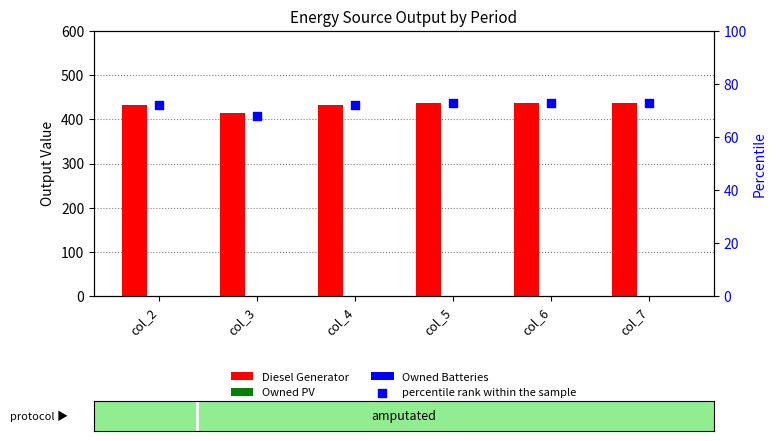

Which series reaches the minimum Y coordinate?

Owned PV